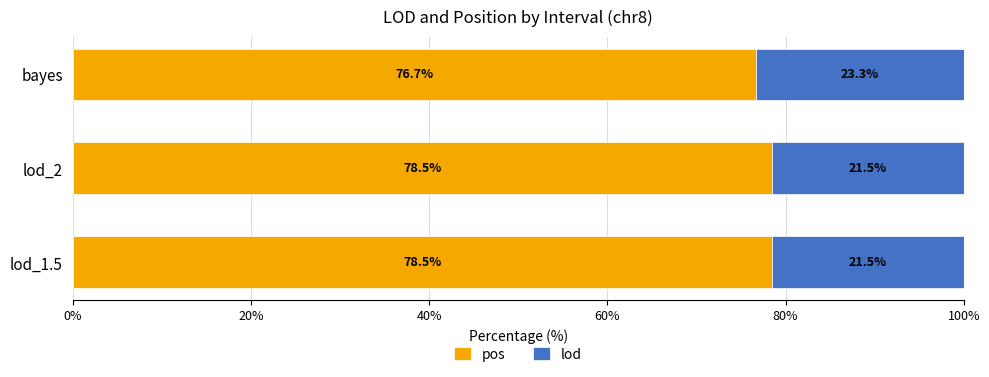

What is the total value across all series at lod_2?

100.0